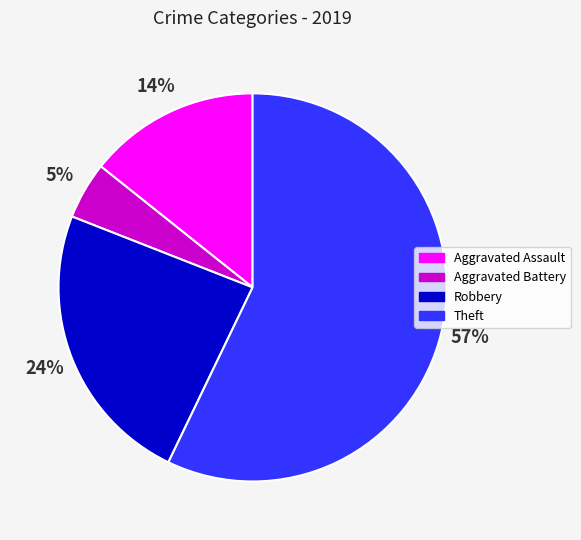

Between Aggravated Assault and Robbery, which is larger?

Robbery